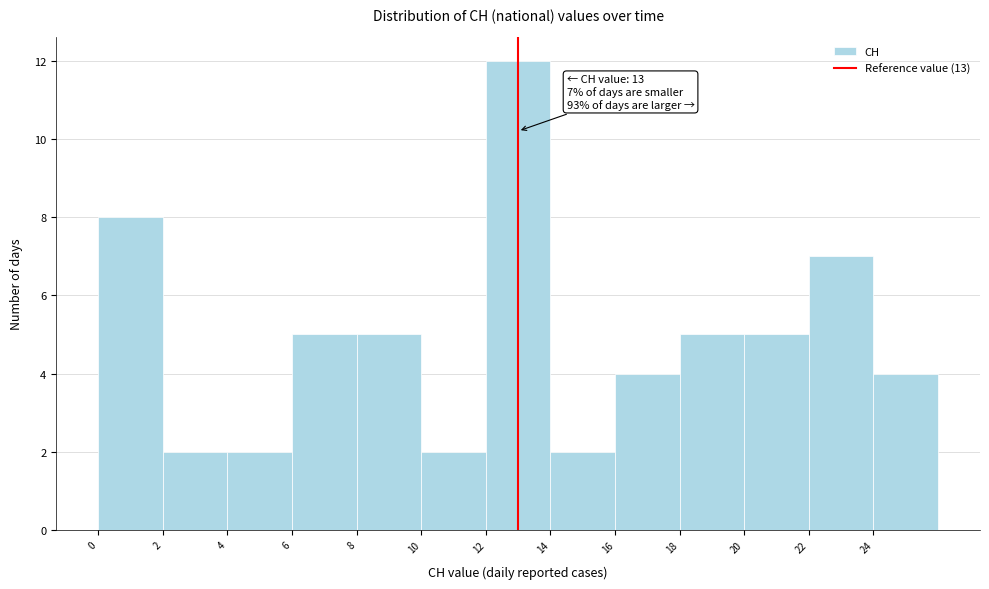

Which range on the x-axis has the tallest bar?

12 to 14